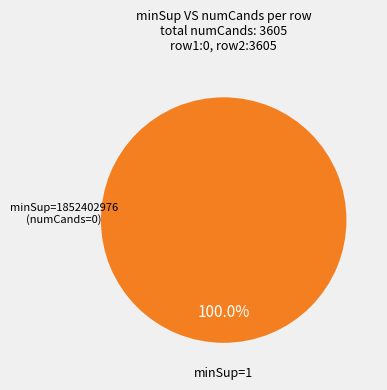

Does any single category account for the majority?

Yes